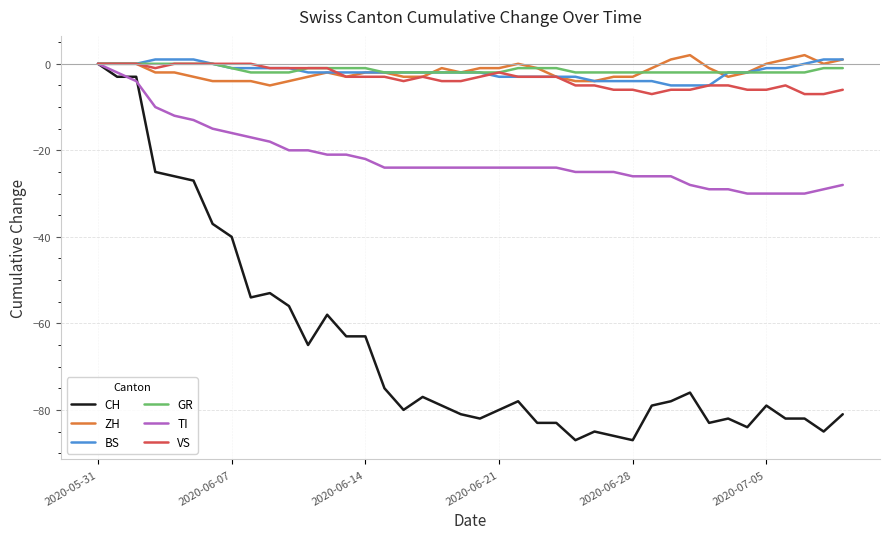

Which series has the largest range (max minus min)?

CH